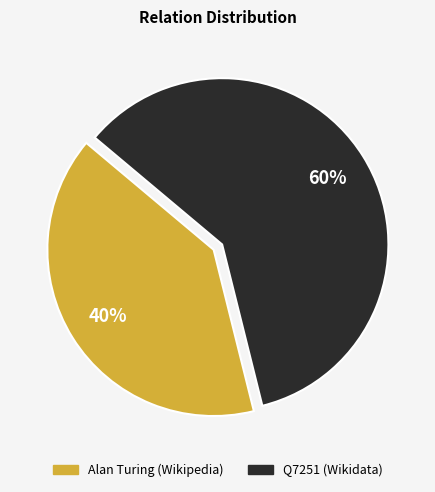

Combined, do Alan Turing (Wikipedia) and Q7251 (Wikidata) account for over 50%?

Yes